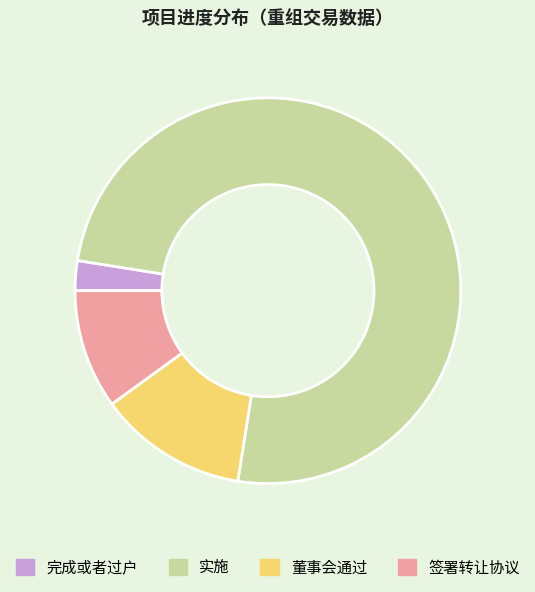

Which has a higher value, 实施 or 签署转让协议?

实施